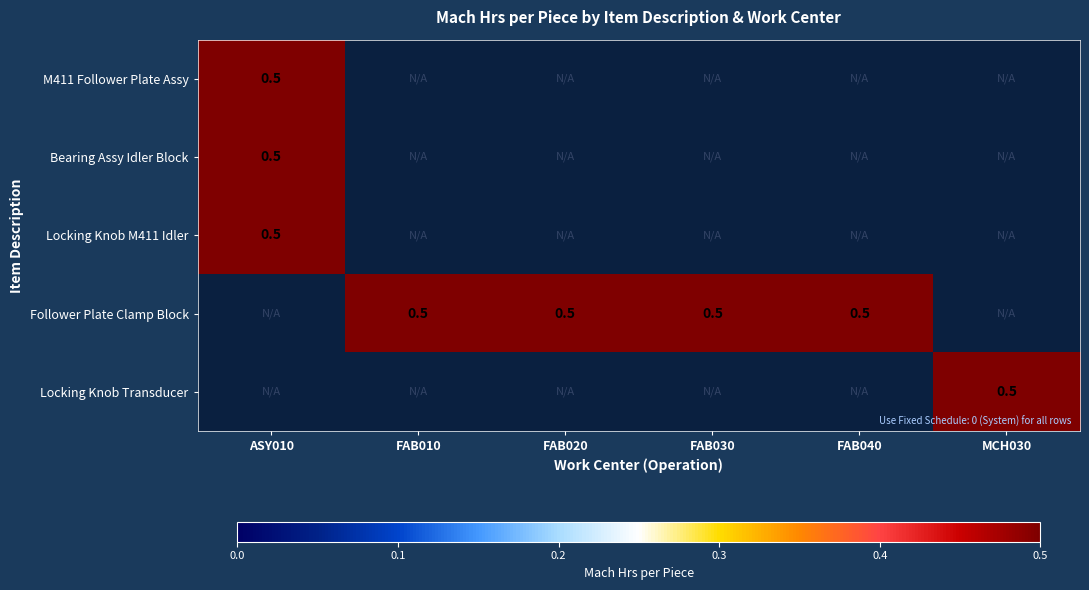

At which category does the chart reach its peak across all series?

ASY010